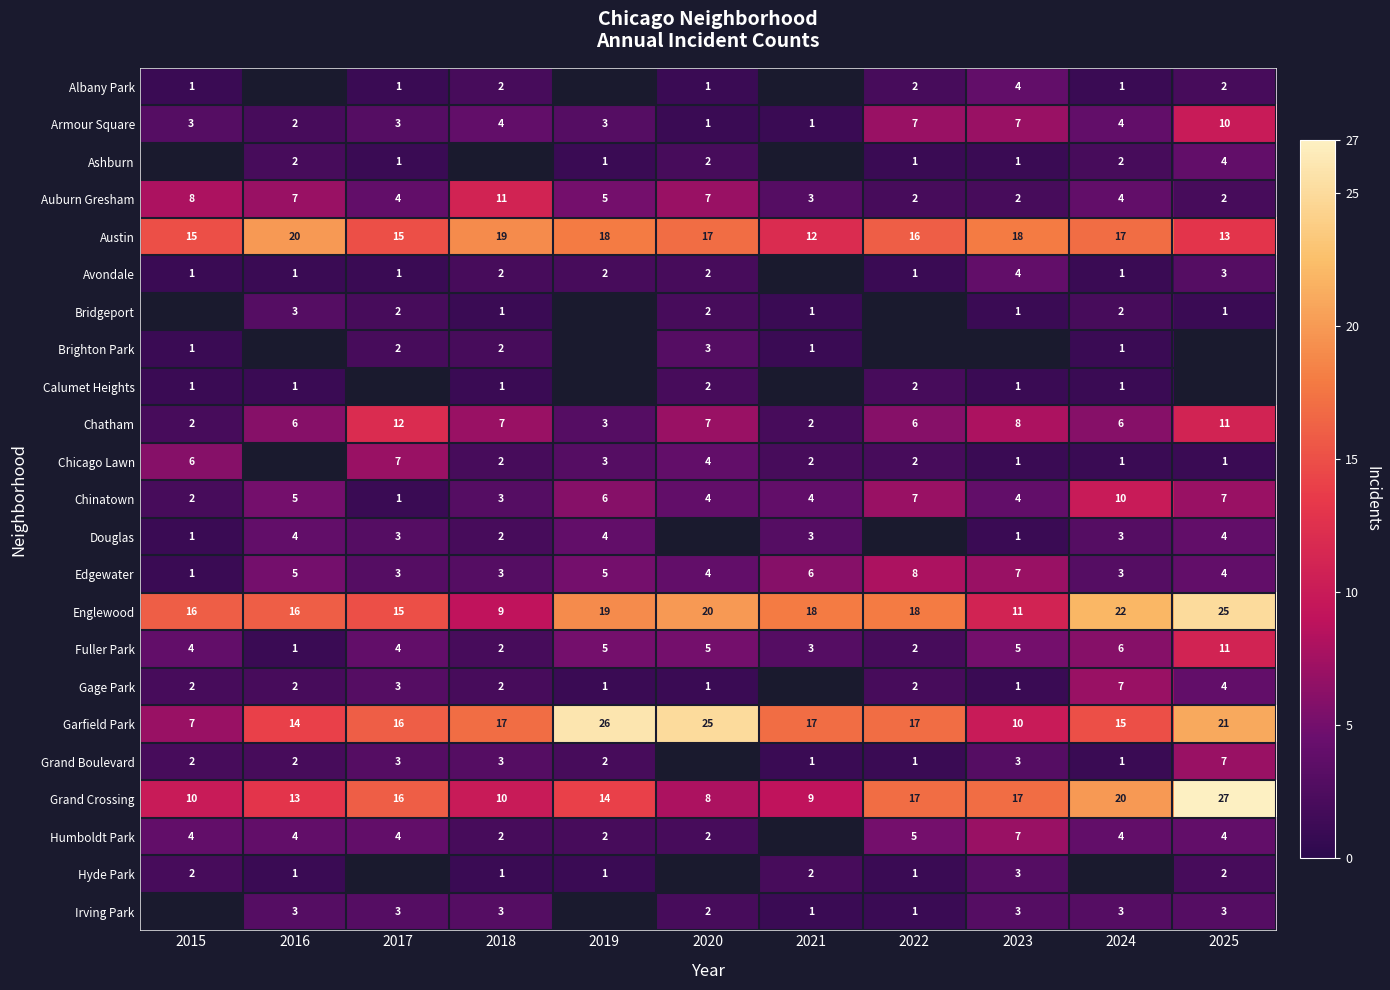

Is it true that Fuller Park equals 3 at 2021?

True